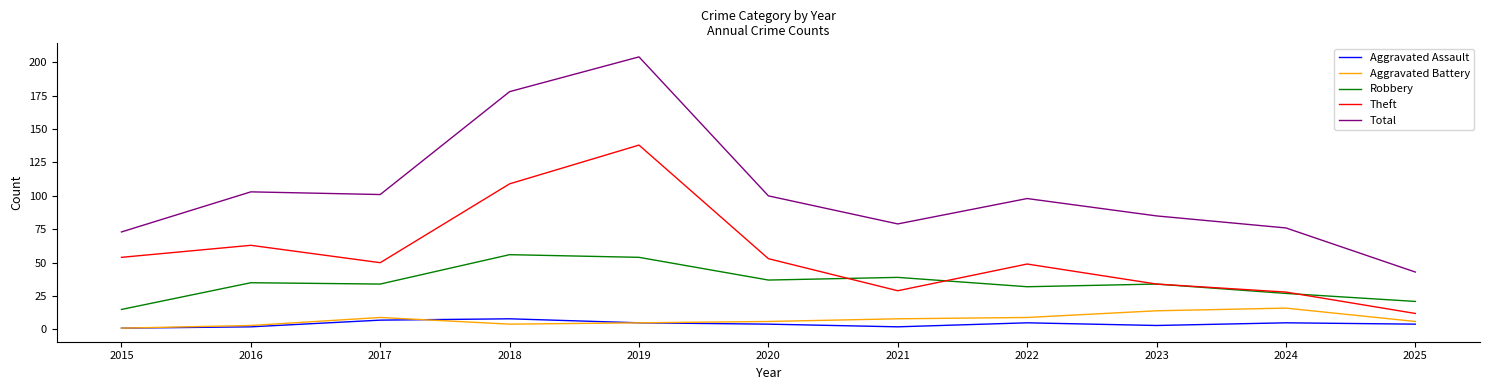

Reading right to left, transcribe all the data shown in this chart.

Aggravated Assault: 4	5	3	5	2	4	5	8	7	2	1
Aggravated Battery: 6	16	14	9	8	6	5	4	9	3	1
Robbery: 21	27	34	32	39	37	54	56	34	35	15
Theft: 12	28	34	49	29	53	138	109	50	63	54
Total: 43	76	85	98	79	100	204	178	101	103	73